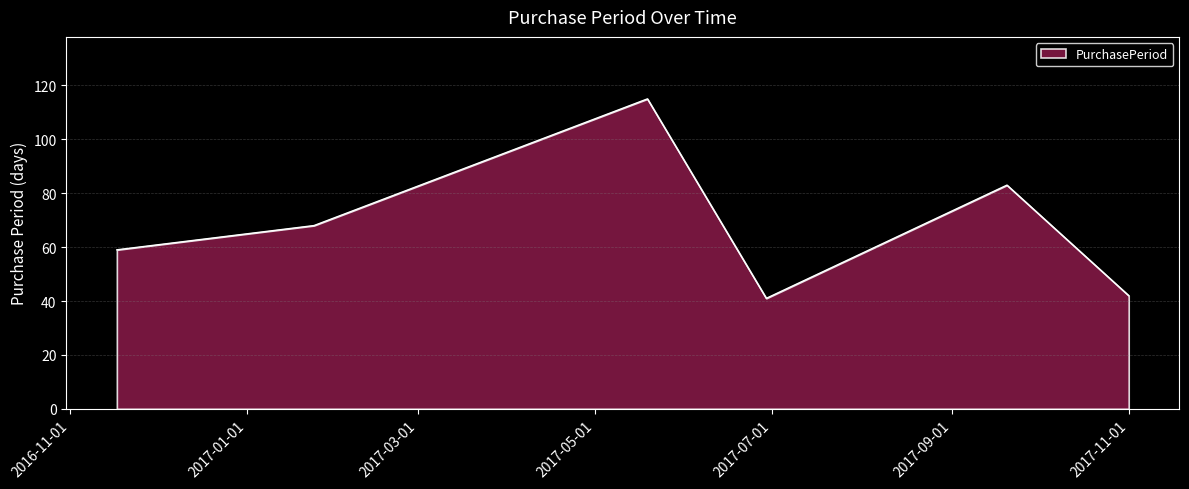

Count the number of categories in the chart.

6